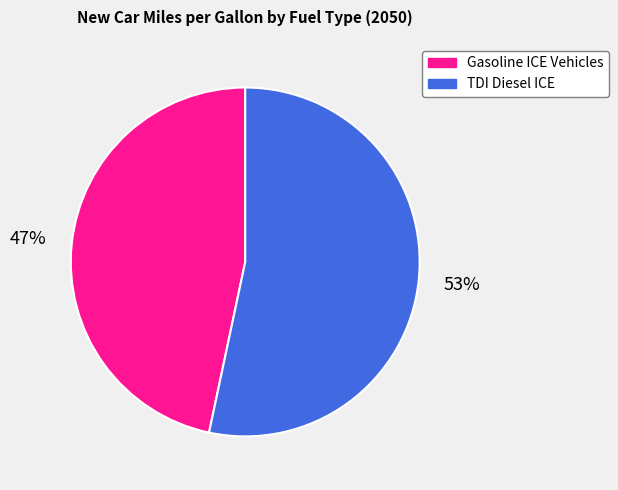

Does any single category account for the majority?

Yes